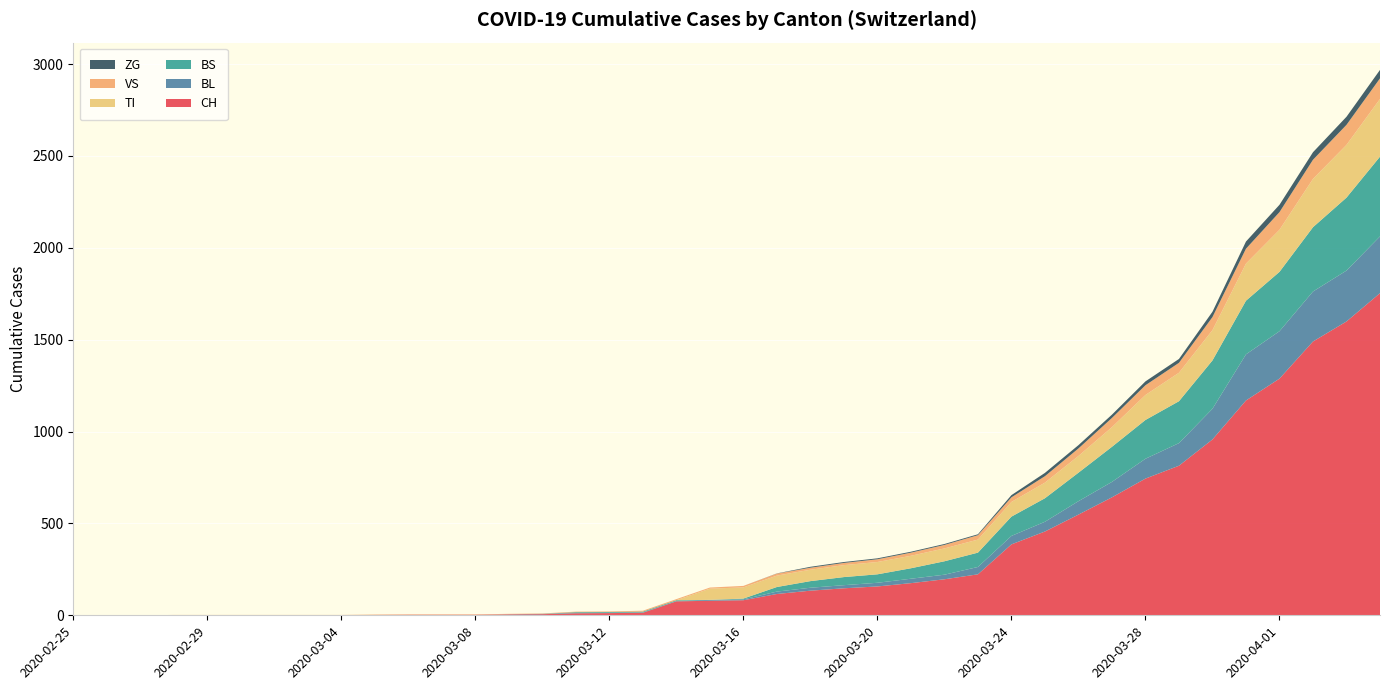

Reading left to right, transcribe all the data shown in this chart.

CH: 0	0	0	0	0	0	0	0	0	2	3	3	3	5	6	11	12	14	76	79	82	116	134	147	157	175	196	223	386	456	548	642	744	814	957	1169	1288	1490	1599	1753
BL: 0	0	0	0	0	0	0	0	0	0	0	0	0	1	2	2	2	2	2	5	5	13	16	17	20	24	25	40	46	53	73	84	108	123	167	251	258	272	277	309
BS: 0	0	0	0	0	0	0	0	0	0	0	0	0	0	0	4	4	4	4	0	4	25	36	44	46	57	73	78	105	128	155	191	211	228	263	292	323	350	397	434
TI: 0	0	0	0	0	0	0	0	0	0	0	0	0	0	0	0	0	0	0	61	61	62	62	65	67	68	70	71	80	85	91	107	136	155	165	202	229	263	287	314
VS: 0	0	0	2	2	2	2	2	2	2	2	2	2	2	2	3	3	5	6	6	8	11	11	12	15	17	19	24	25	35	41	50	53	54	71	81	96	104	109	112
ZG: 0	0	0	0	0	0	0	0	0	0	0	0	0	0	0	0	0	0	0	0	0	1	5	5	5	5	5	5	12	18	18	18	21	21	29	39	40	41	44	46